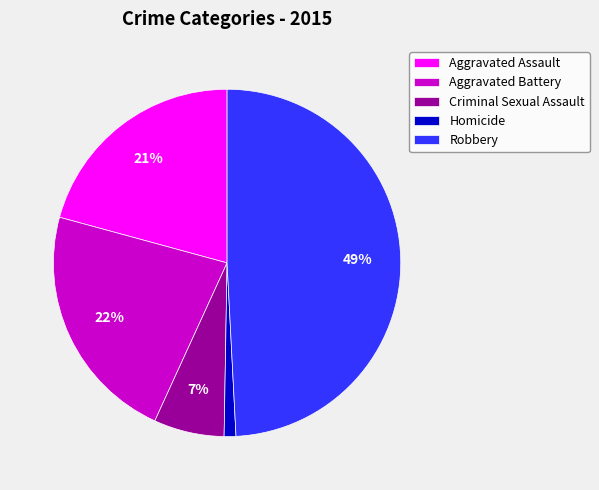

True or false: Aggravated Battery accounts for 30% of the total.

False